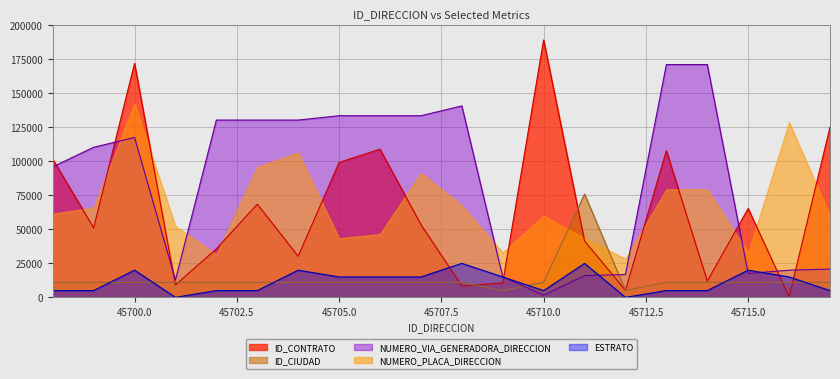

What is the value of the ID_CIUDAD point at the 16th from the left?

11001